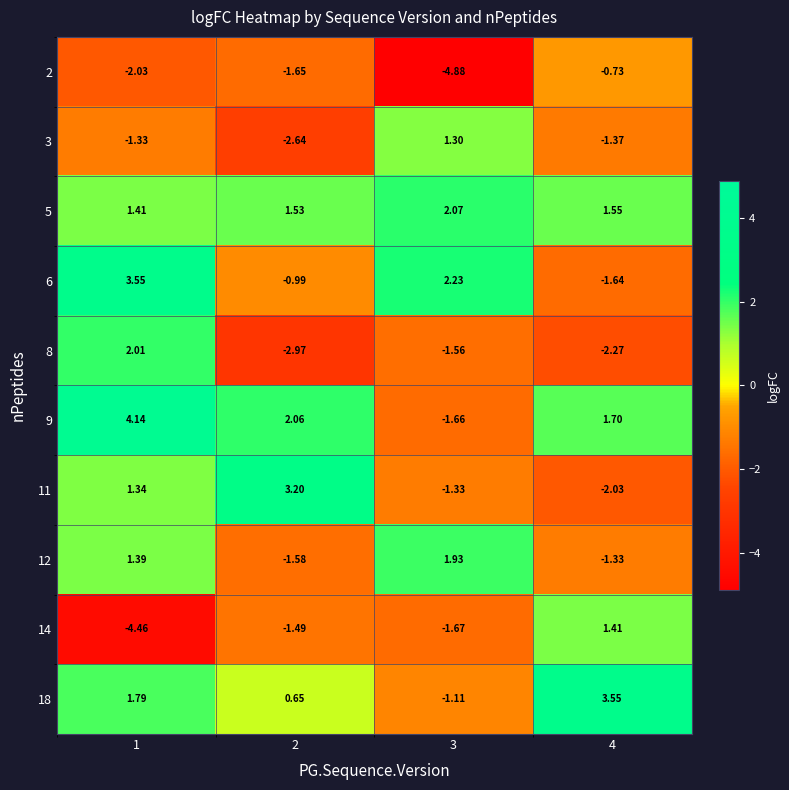

Between 3 and 4, which series saw the biggest shift?

18